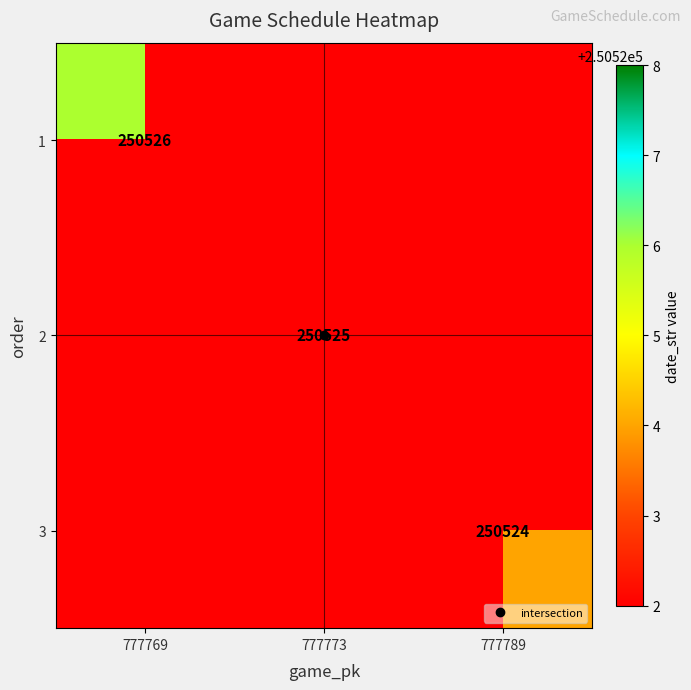

How many categories are shown in the chart?

3